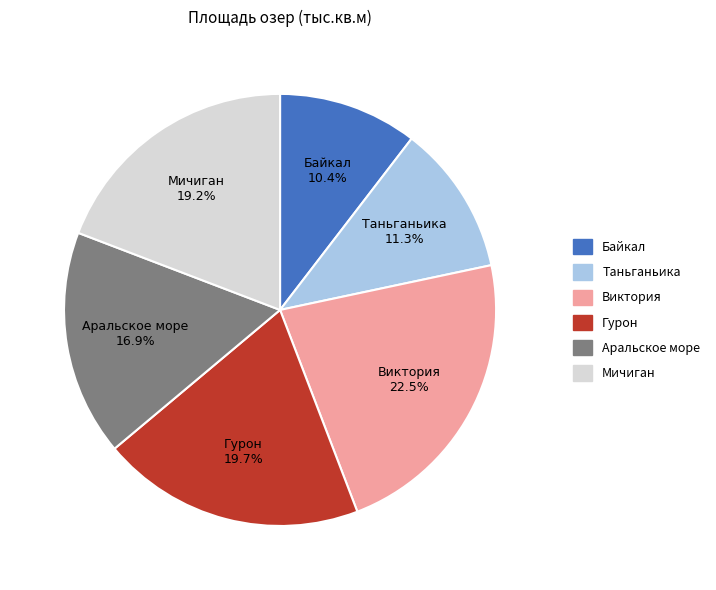

Between Мичиган and Байкал, which is larger?

Мичиган